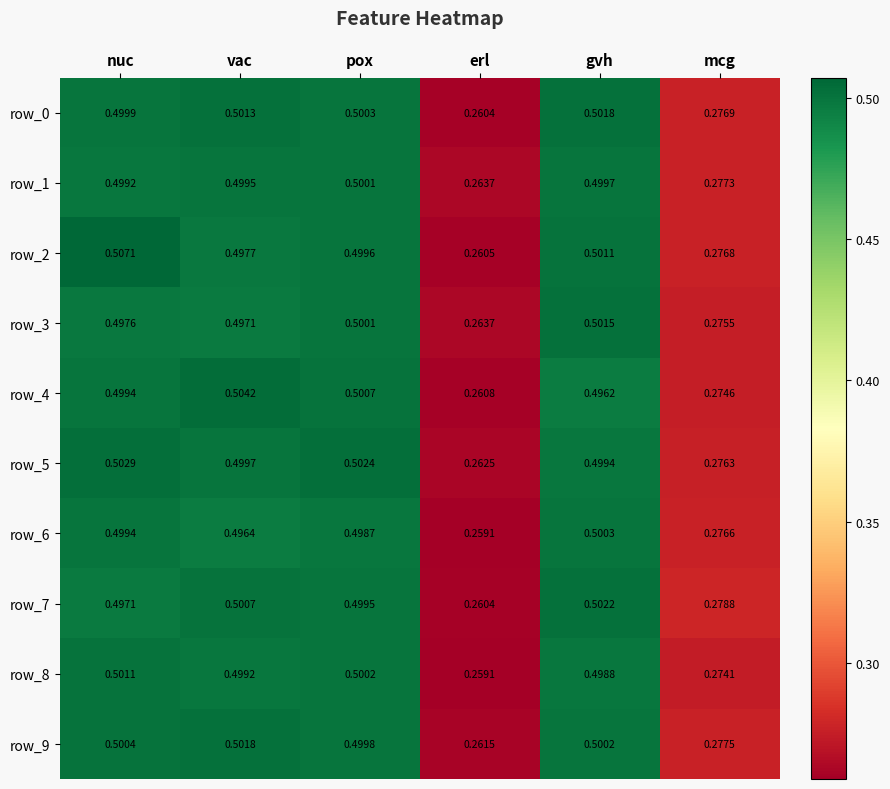

Which series has the largest total across all categories?

row_5